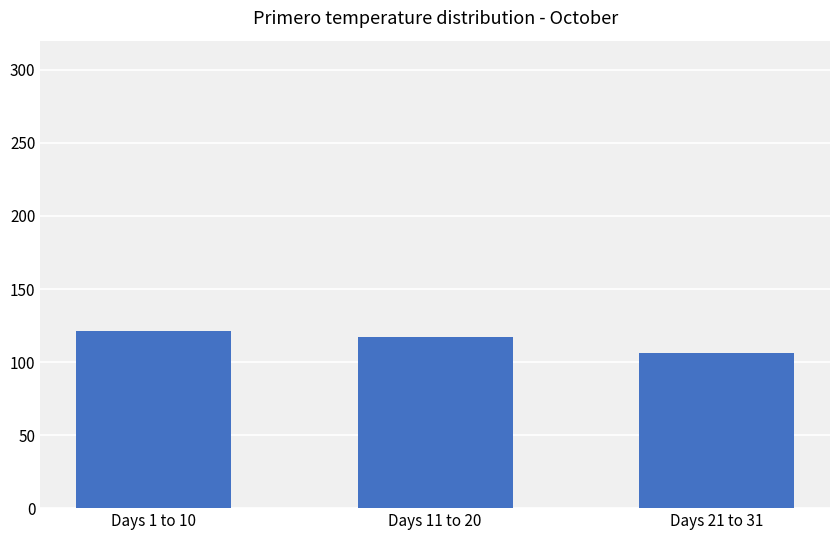

Reading left to right, what are all the values shown in this chart?

Days 1 to 10=121.5	Days 11 to 20=117.4	Days 21 to 31=106.5